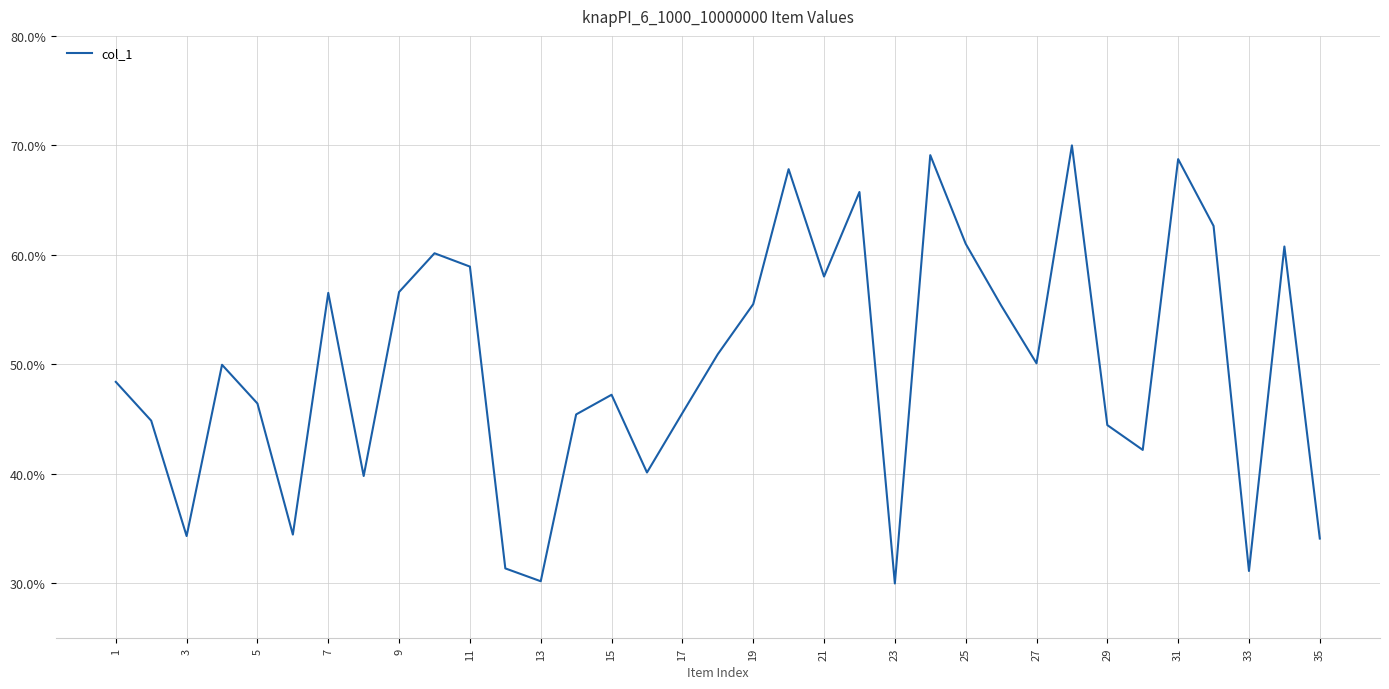

What is the difference between the maximum and minimum values?

40.0